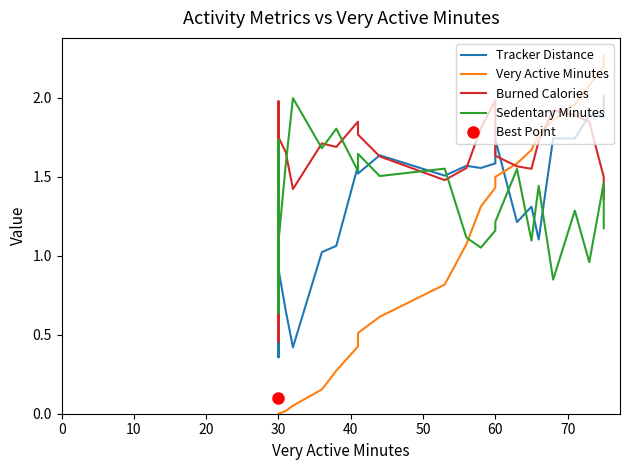

Rank the series by their maximum value, from highest to lowest.

Very Active Minutes, Tracker Distance, Sedentary Minutes, Burned Calories